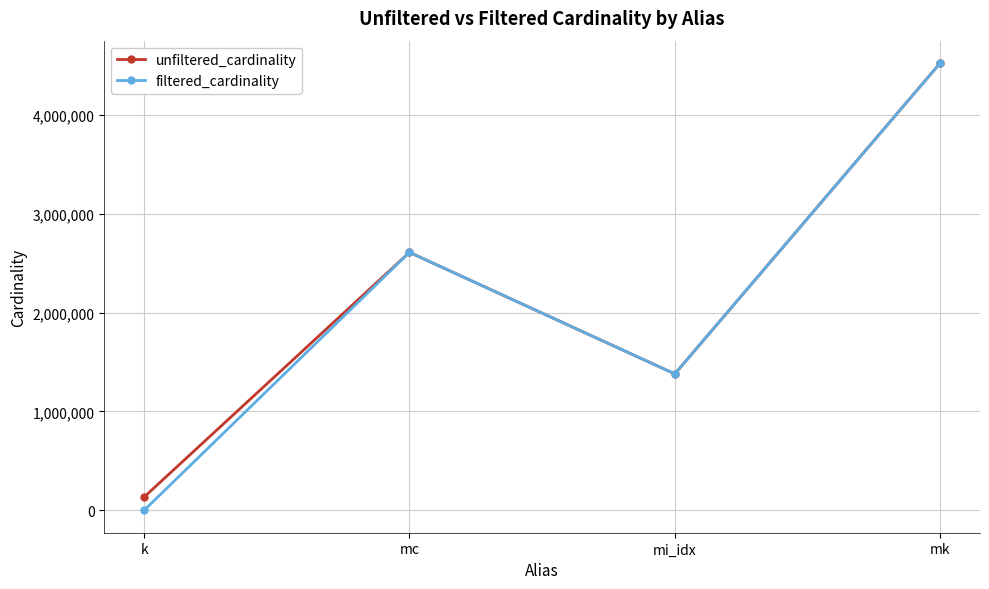

What is the difference between the second highest and second lowest values in the unfiltered_cardinality series?

1229094